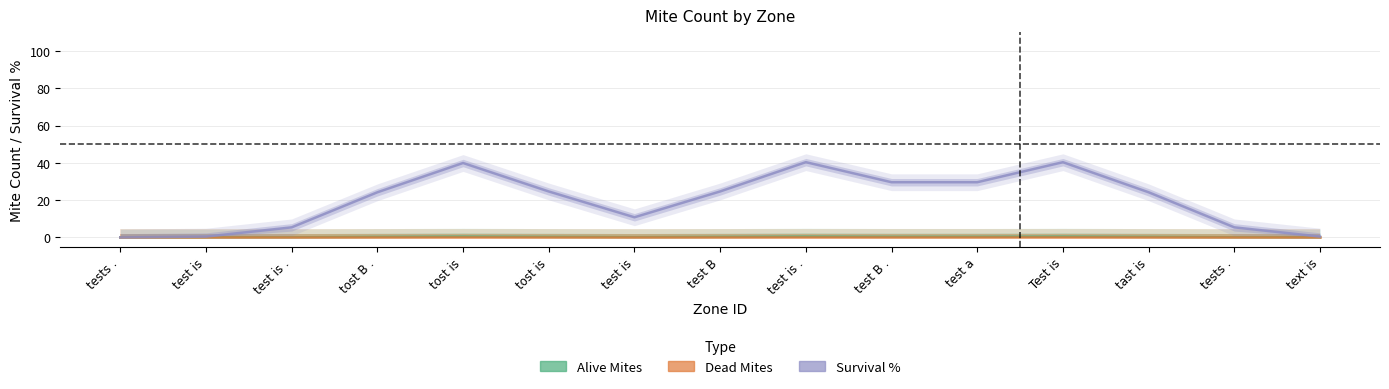

What is the spread (max minus min) of values at tost is?

39.9